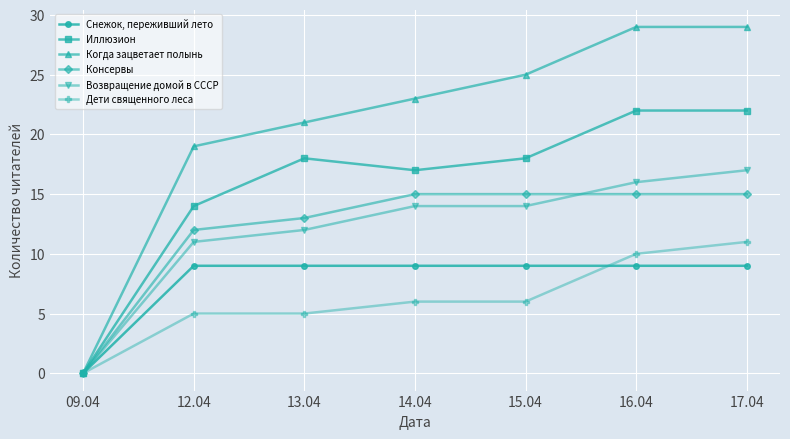

Rank the series at 14.04 from lowest to highest value.

Дети священного леса, Снежок, переживший лето, Возвращение домой в СССР, Консервы, Иллюзион, Когда зацветает полынь